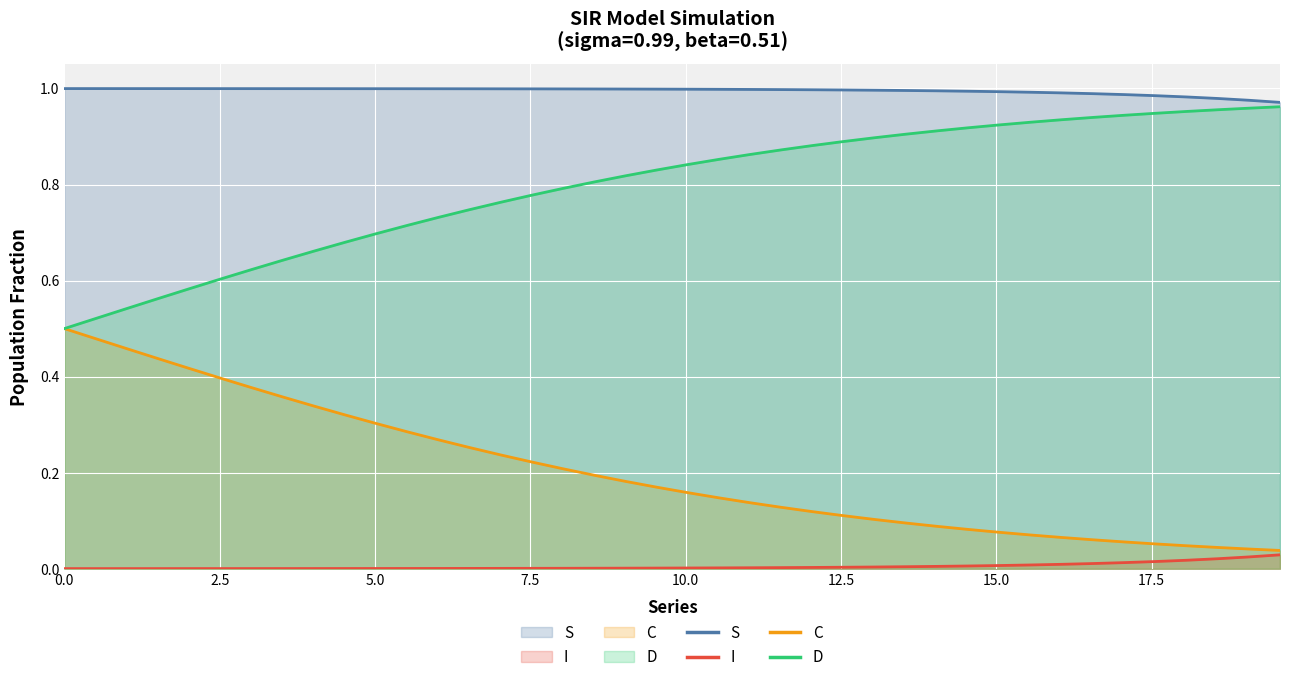

What are all the series names shown in the legend?

S, I, C, D